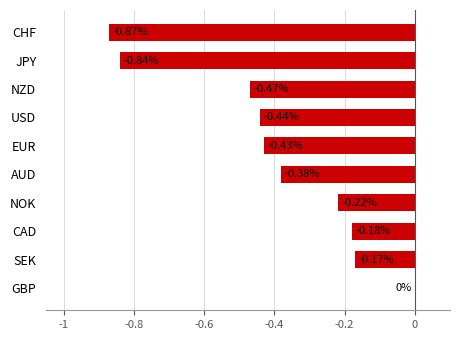

Which has a higher value, JPY or USD?

USD